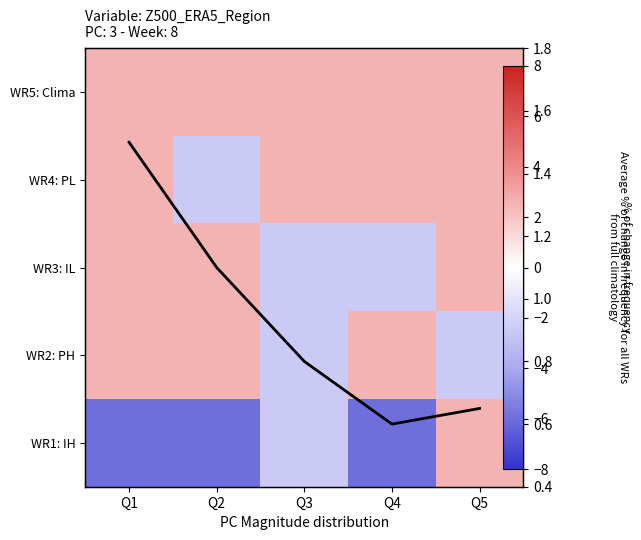

At how many categories does at least one series exceed 1?

5